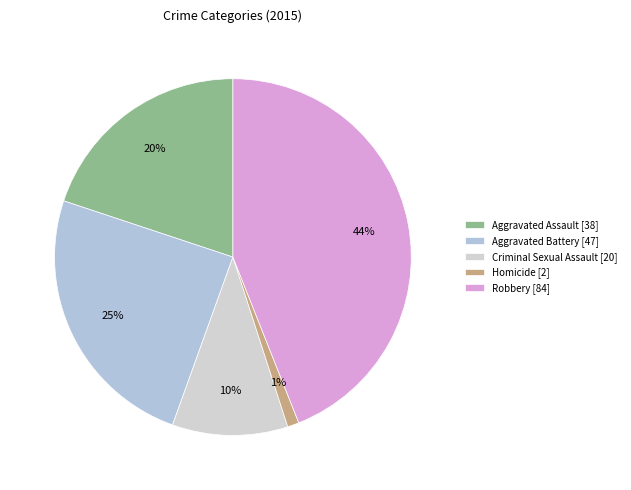

True or false: Criminal Sexual Assault accounts for 10% of the total.

True